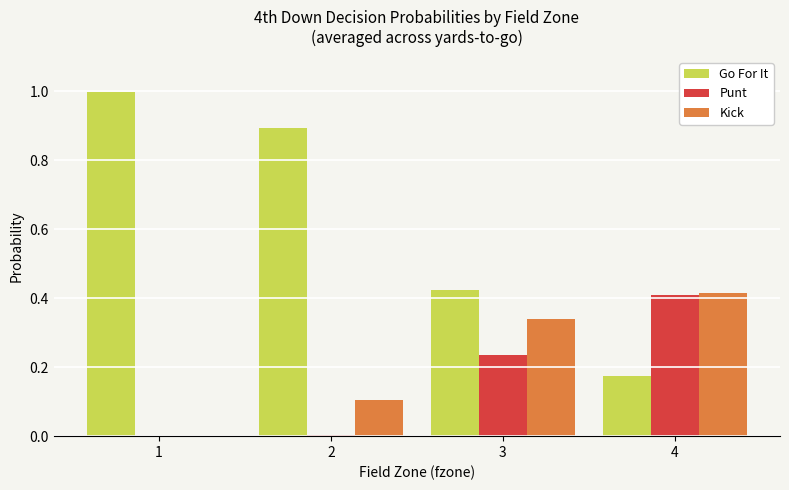

Which series changed the most between 2 and 4?

Go For It